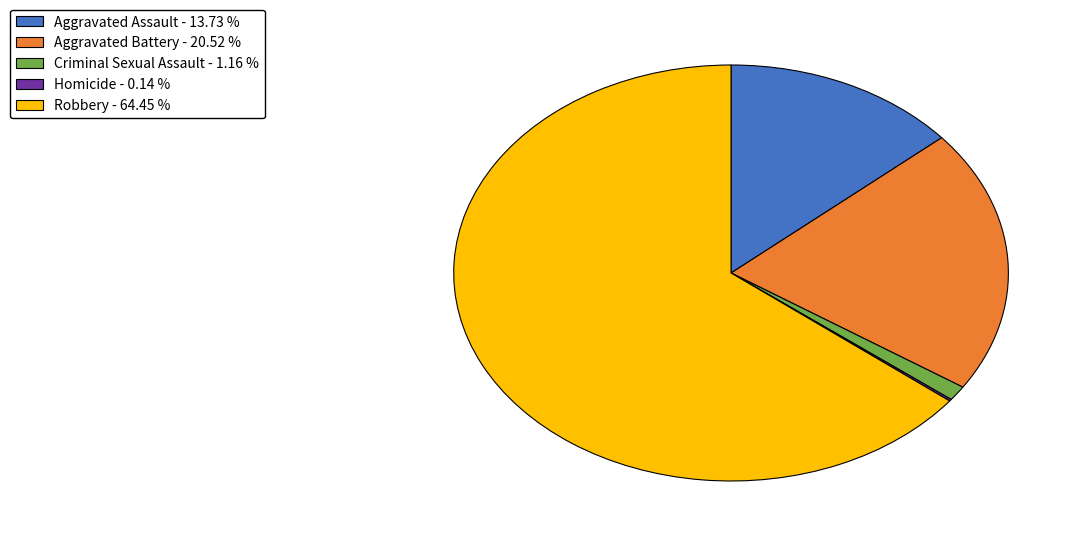

Combined, do Criminal Sexual Assault and Robbery account for over 50%?

Yes